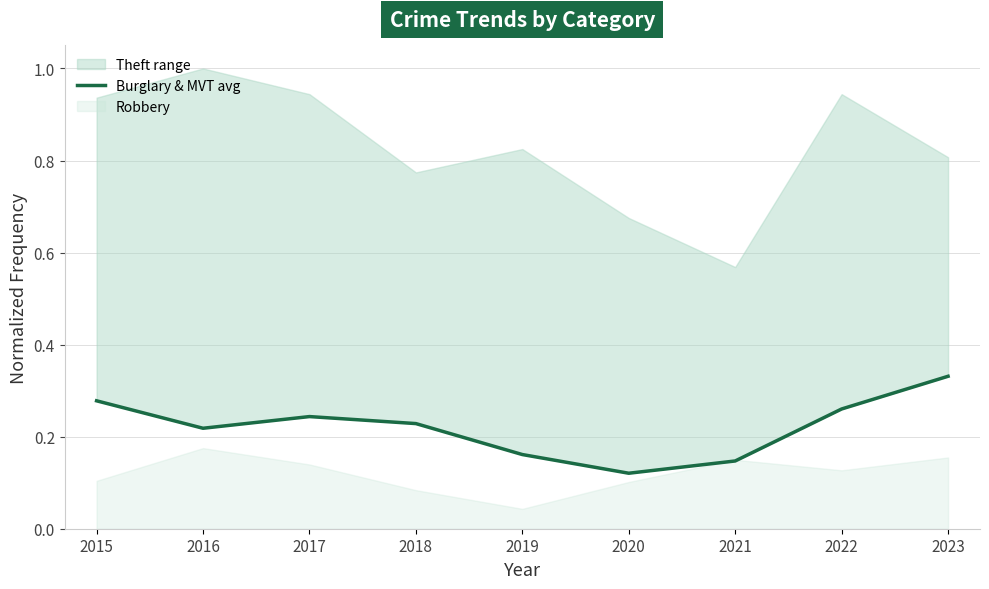

What is the average value?

0.2